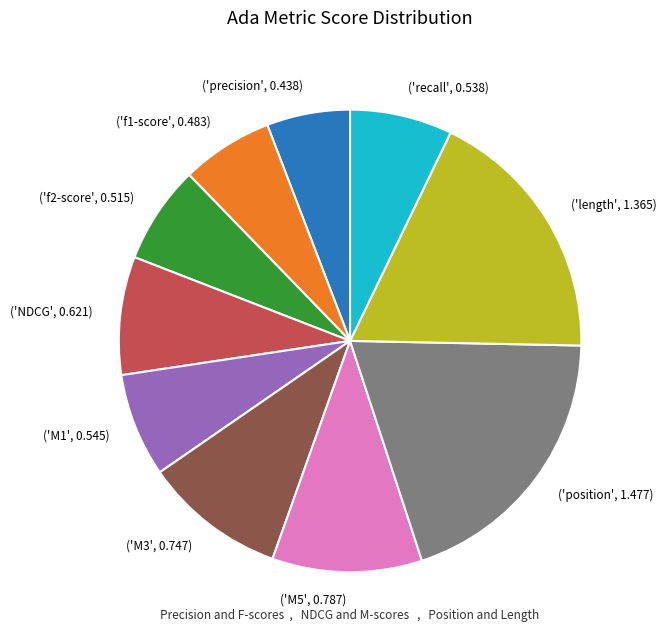

Between ('M3', 0.747) and ('M5', 0.787), which is larger?

('M5', 0.787)